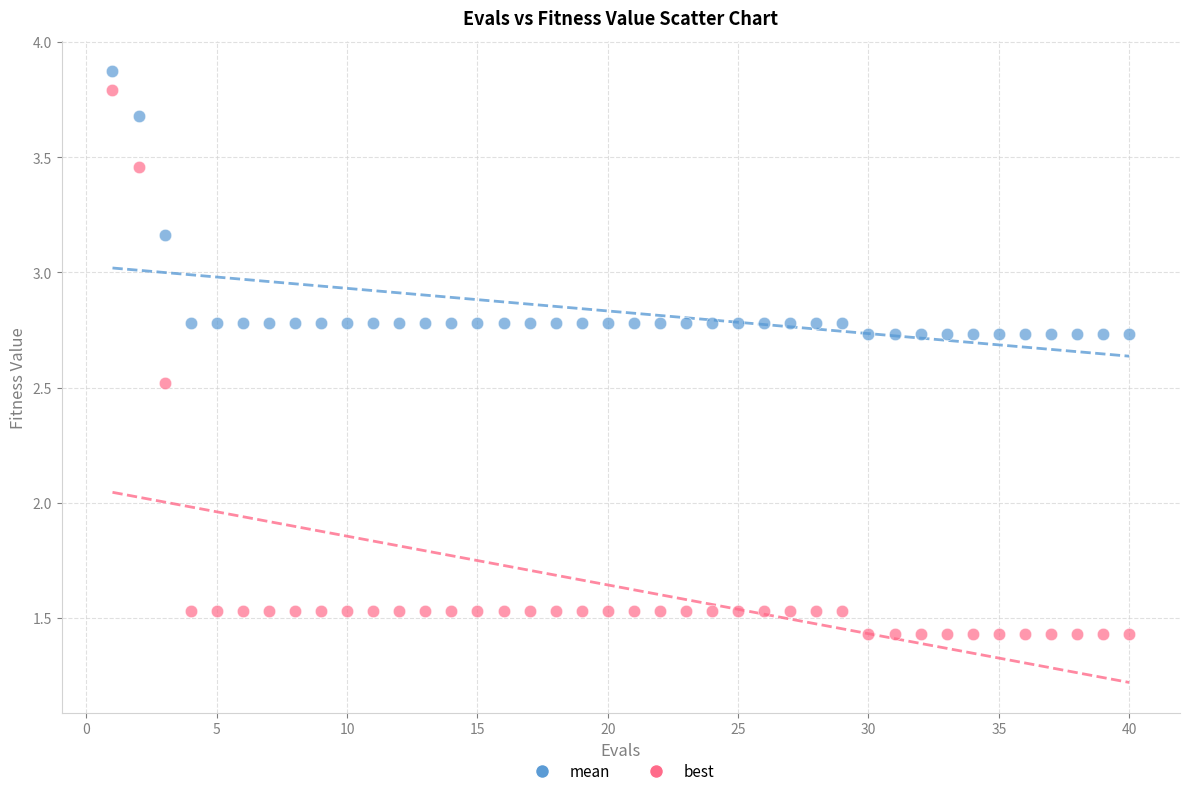

What are all the series names shown in the legend?

mean, best